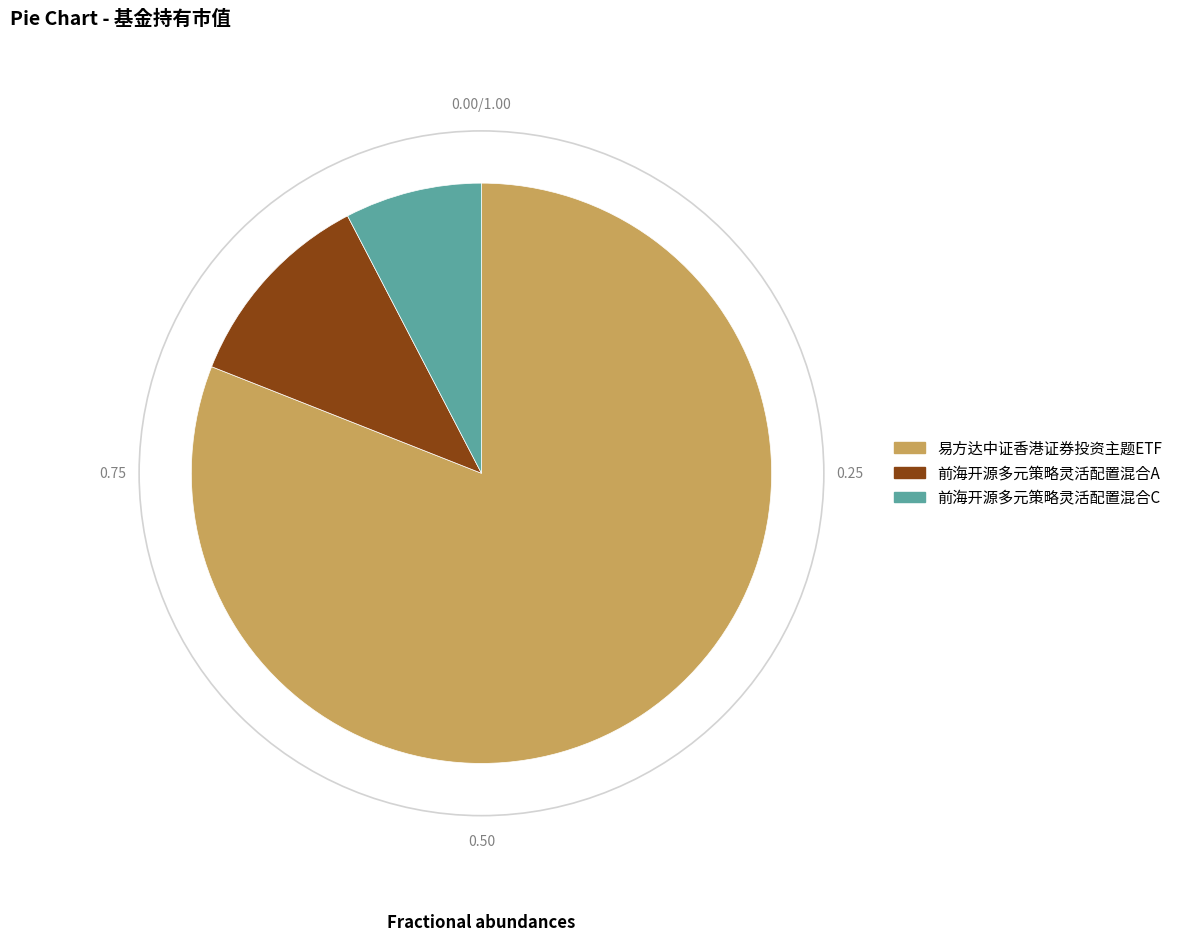

Which has a higher value, 易方达中证香港证券投资主题ETF or 前海开源多元策略灵活配置混合A?

易方达中证香港证券投资主题ETF